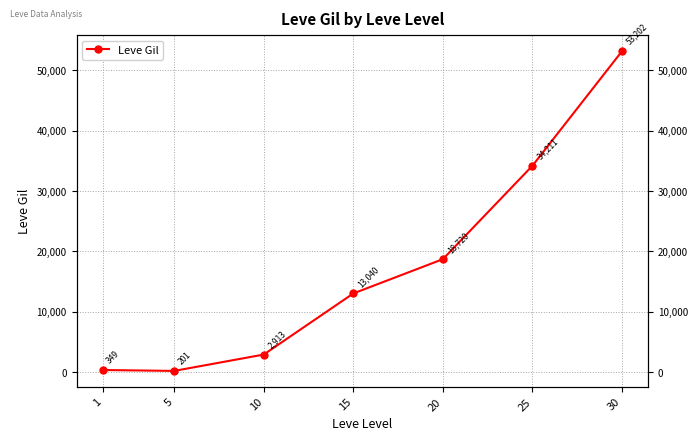

Rank the categories by value from highest to lowest.

30, 25, 20, 15, 10, 1, 5